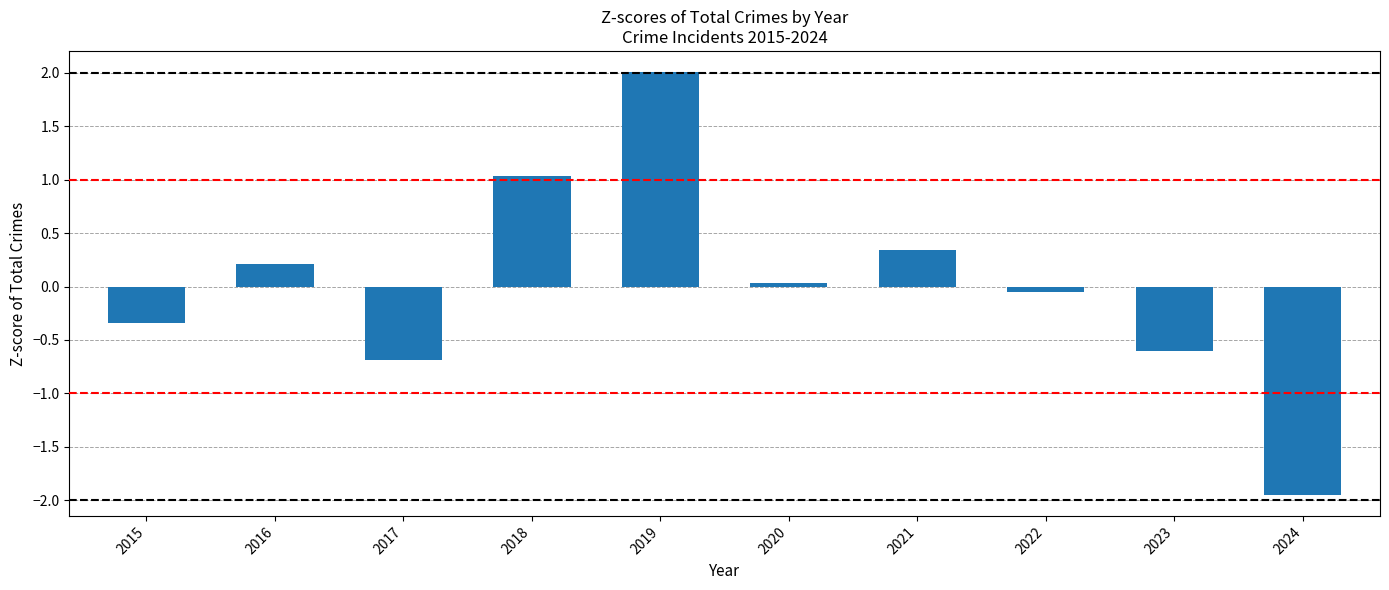

Does the chart contain any negative values?

Yes